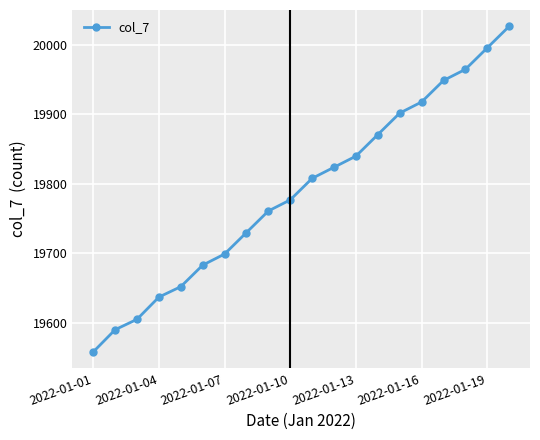

True or false: there are more than 2 points higher than both neighbors.

False